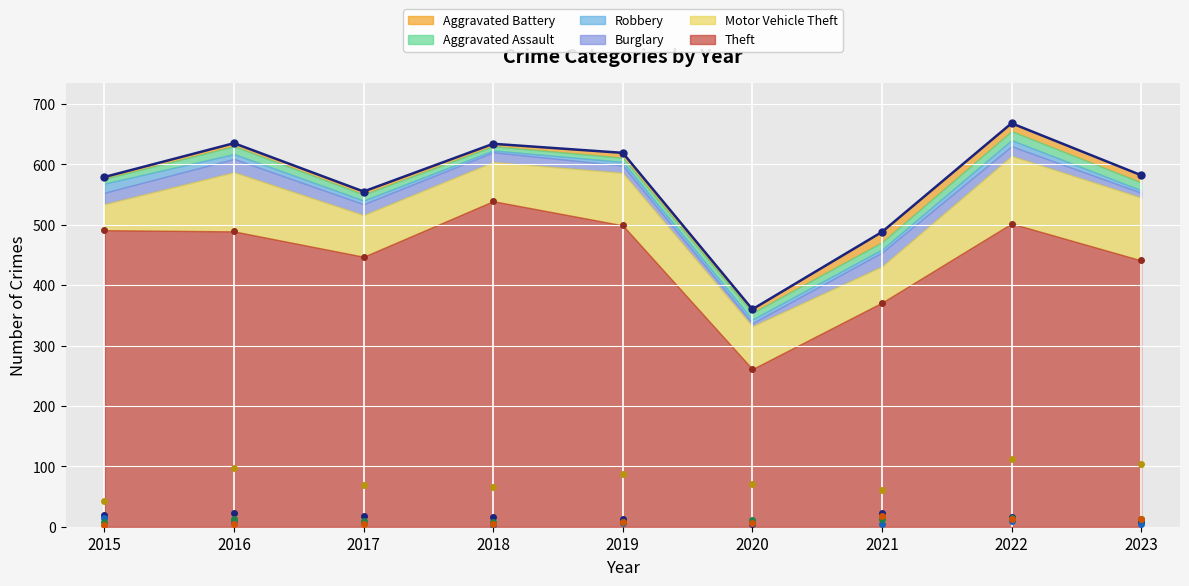

What is the spread (max minus min) of values at 2022?

492